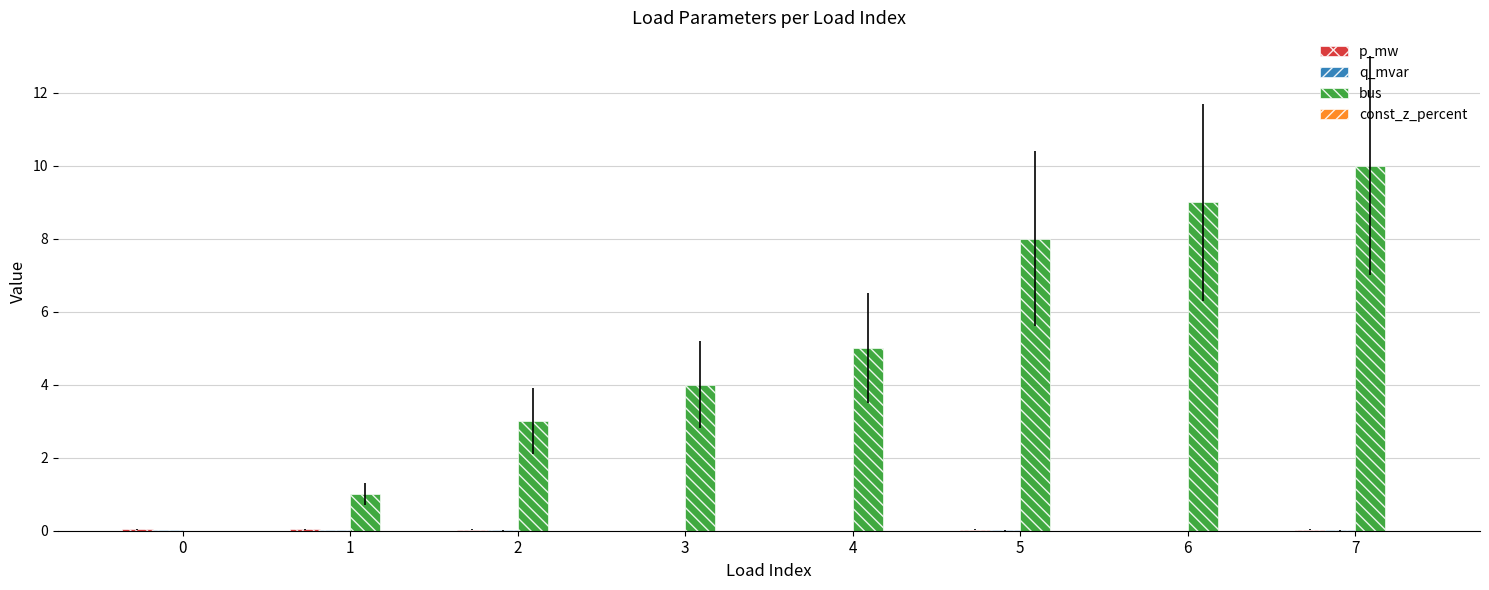

What is the highest value of the bus series?

10.0